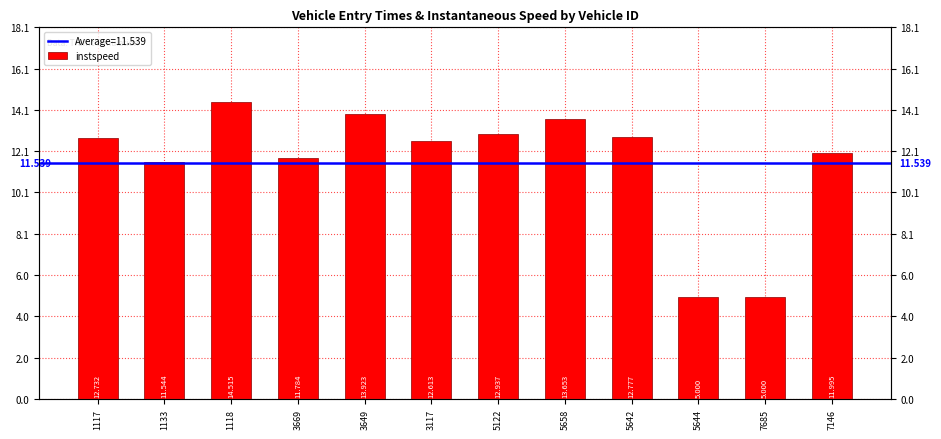

How many data points are above 12?

7